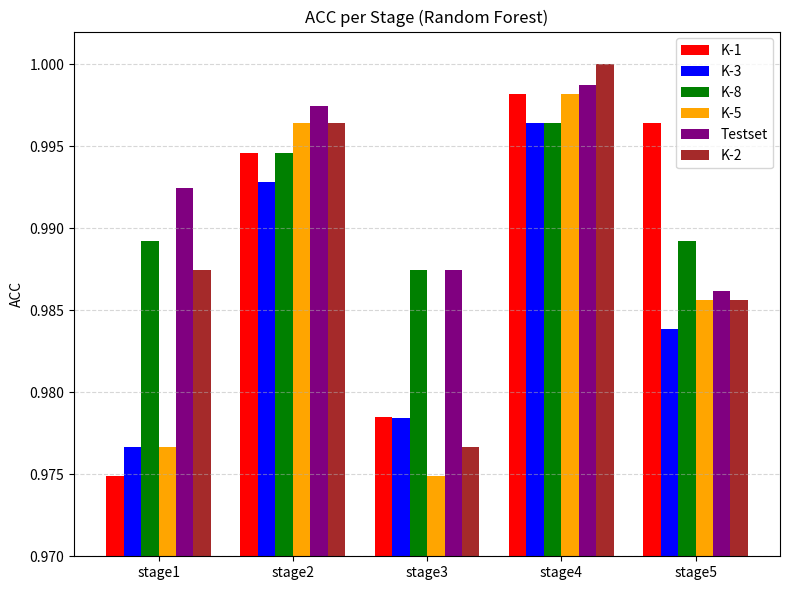

The value of K-3 at stage2 is 1.0. True or false?

True